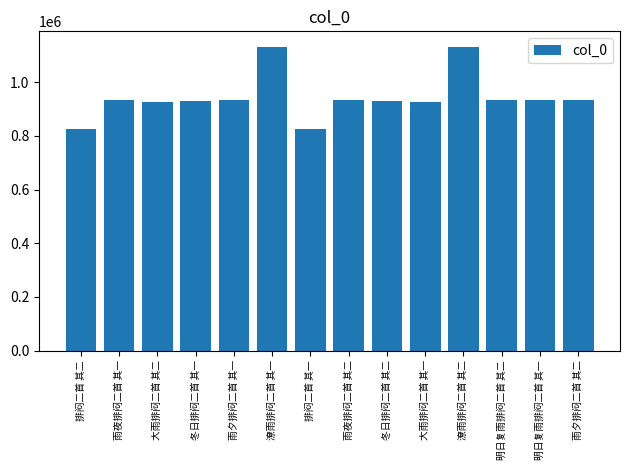

Between 排闷二首 其二 and 大雨排闷二首 其一, which is larger?

大雨排闷二首 其一